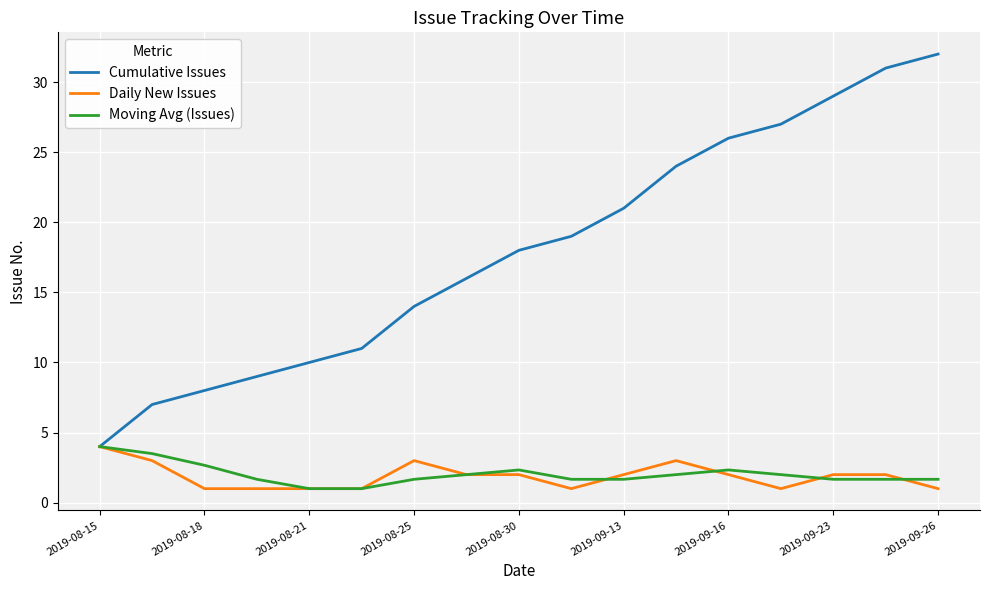

What is the maximum value for Cumulative Issues?

32.0